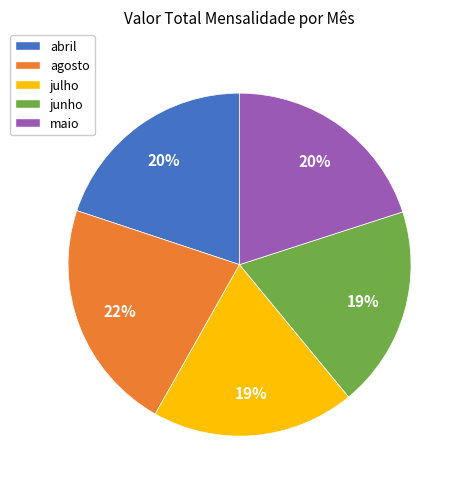

Which category has the biggest portion of the pie?

agosto